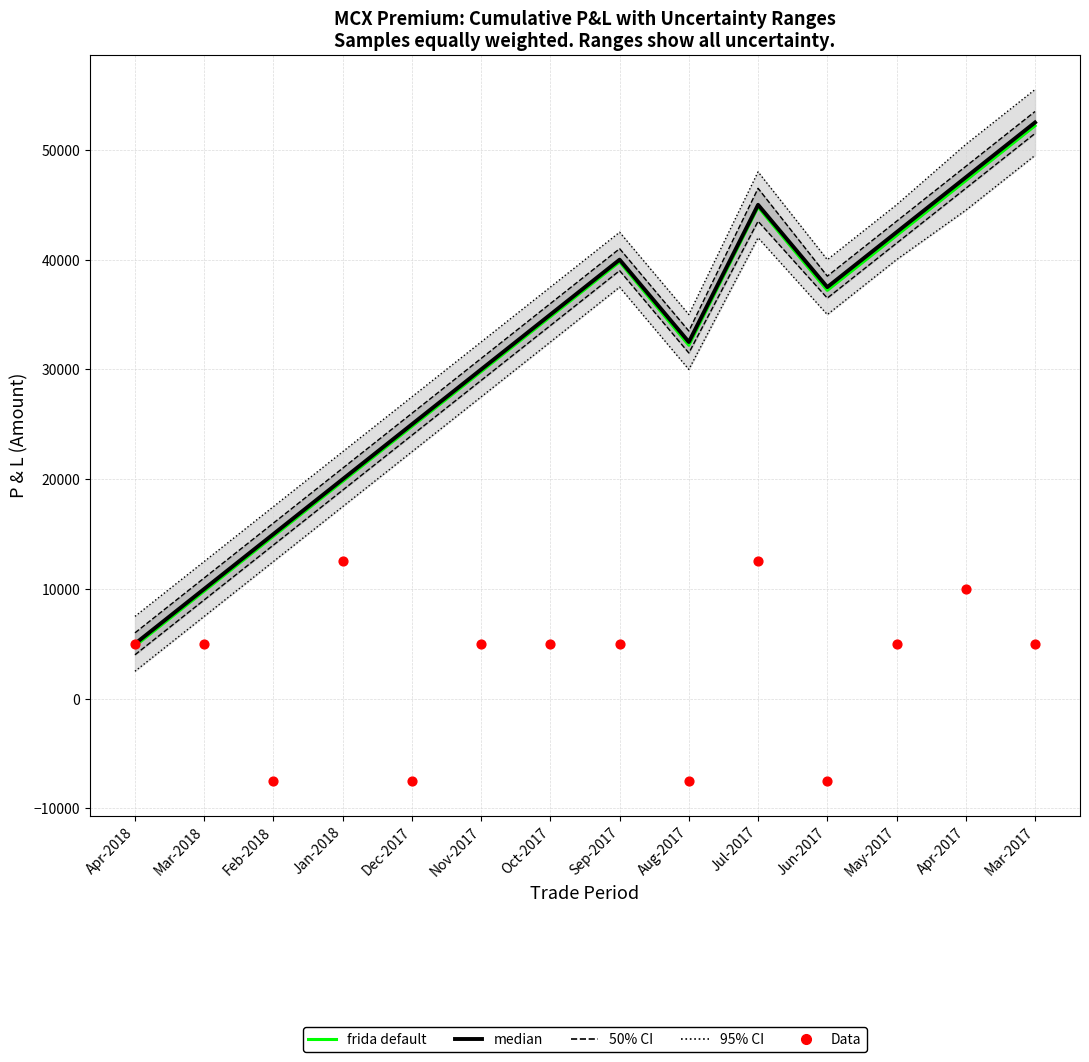

Is the value of median at Feb-2018 greater than the value of Data at Mar-2018?

Yes